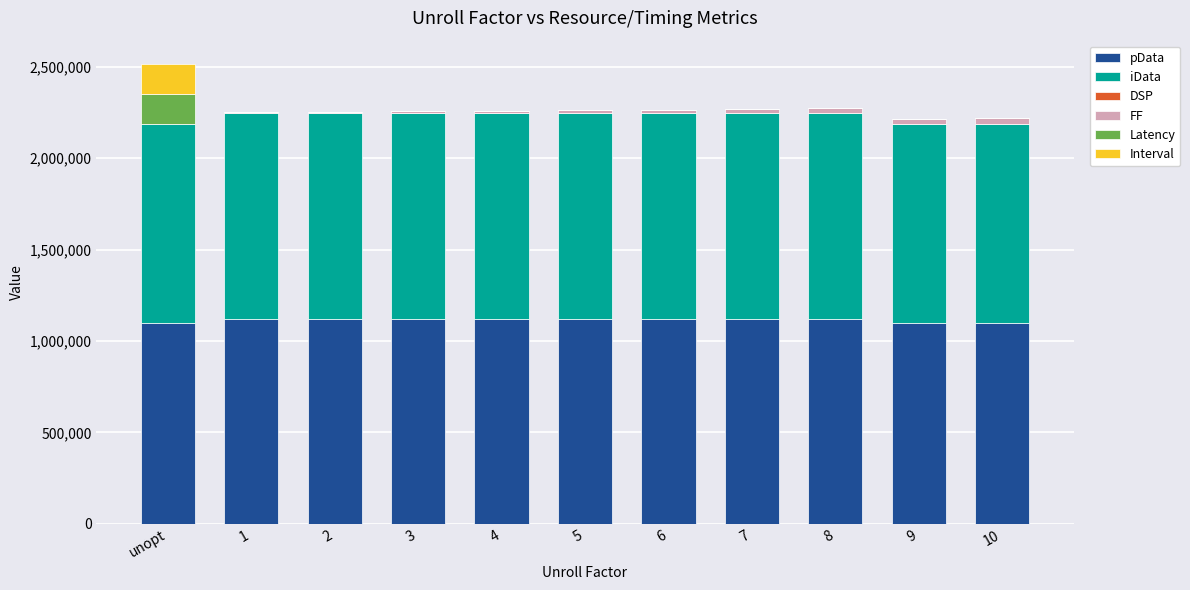

What is the highest value of the pData series?

1120321